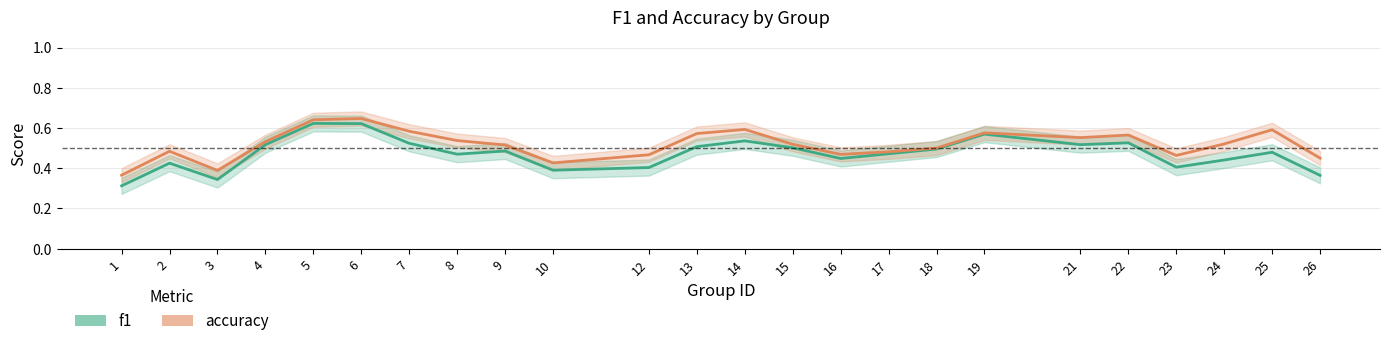

How many interior local peaks does the f1 series have?

7